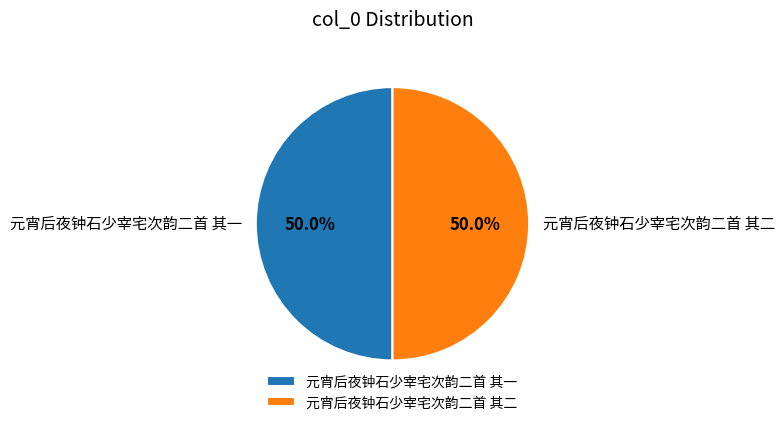

Combined, what portion of the pie is 元宵后夜钟石少宰宅次韵二首 其一 and 元宵后夜钟石少宰宅次韵二首 其二?

100.0%